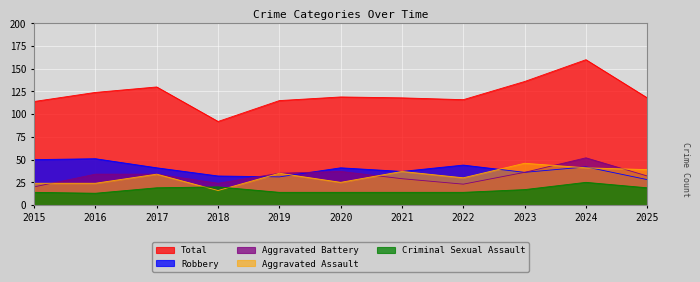

The value of Total at 2018 is 92. True or false?

True